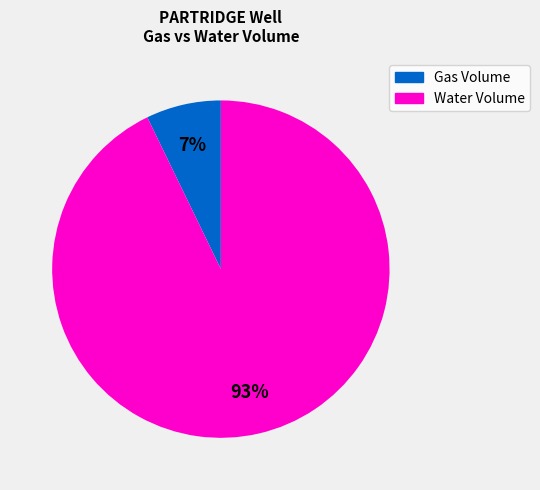

To the nearest percent, what is the average slice percentage?

50%